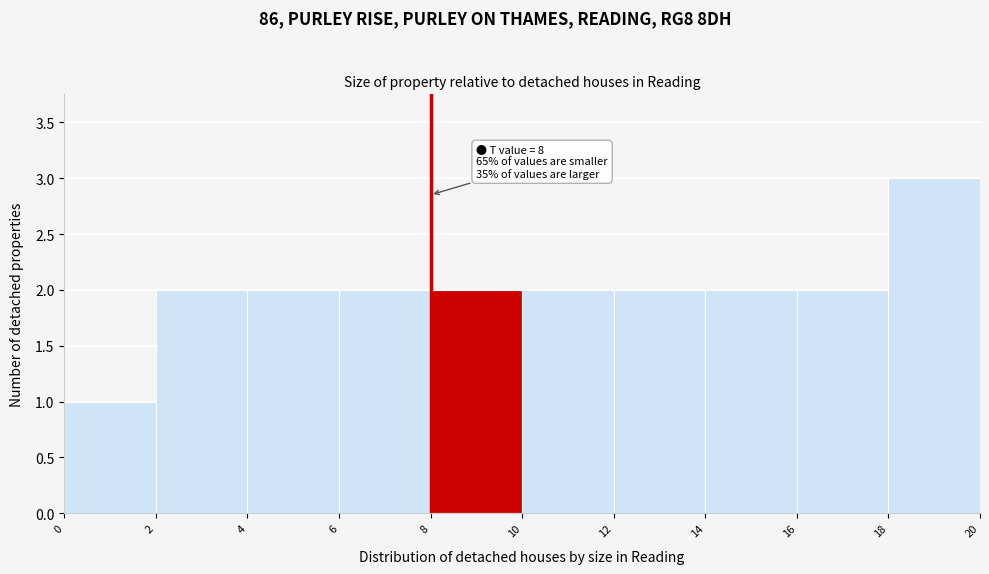

Which range on the x-axis has the tallest bar?

18 to 20